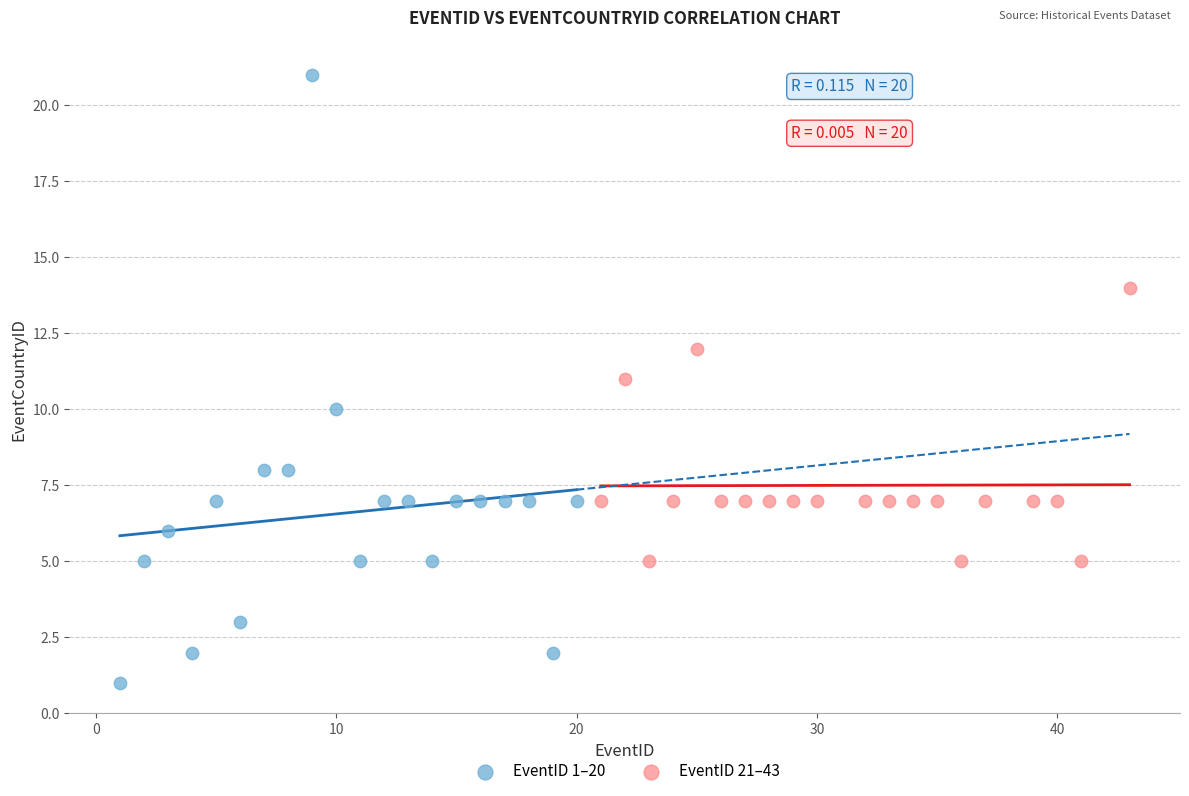

What are all the series names shown in the legend?

EventID 1–20, EventID 21–43